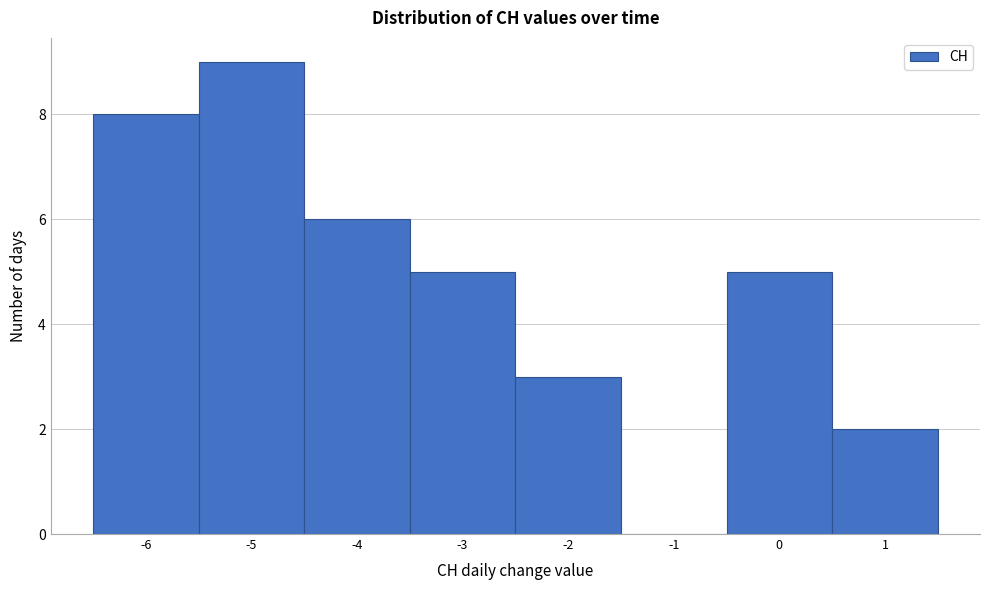

Reading left to right, transcribe this chart: for each bar, give the range it covers on the x-axis and its height. The values are not printed on the chart, so give them approximately, as read against the axis.

-6.5 to -5.5: 8
-5.5 to -4.5: 9
-4.5 to -3.5: 6
-3.5 to -2.5: 5
-2.5 to -1.5: 3
-1.5 to -0.5: 0
-0.5 to 0.5: 5
0.5 to 1.5: 2